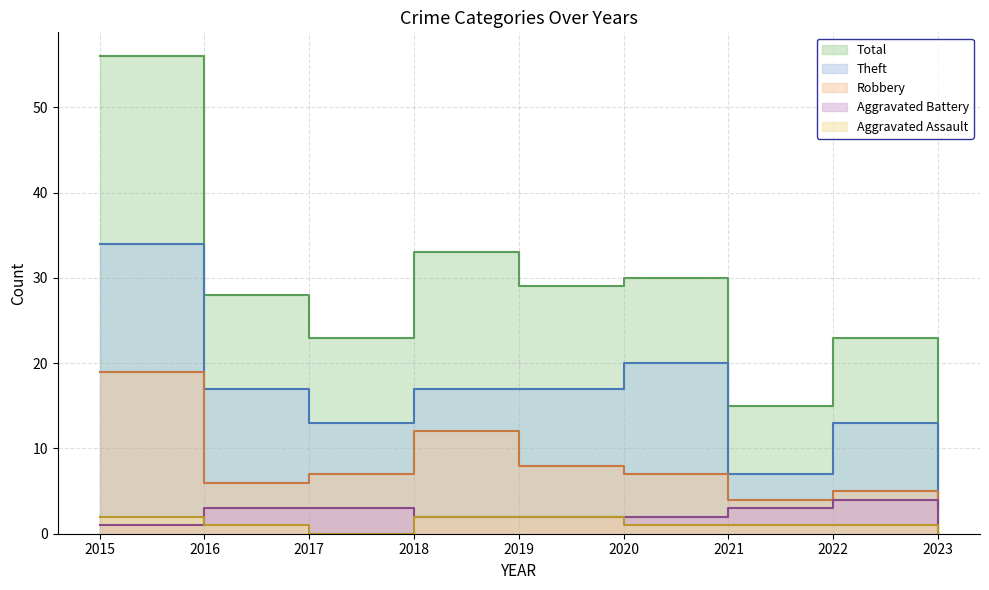

What is the difference between the second highest and second lowest values in the Robbery series?

8